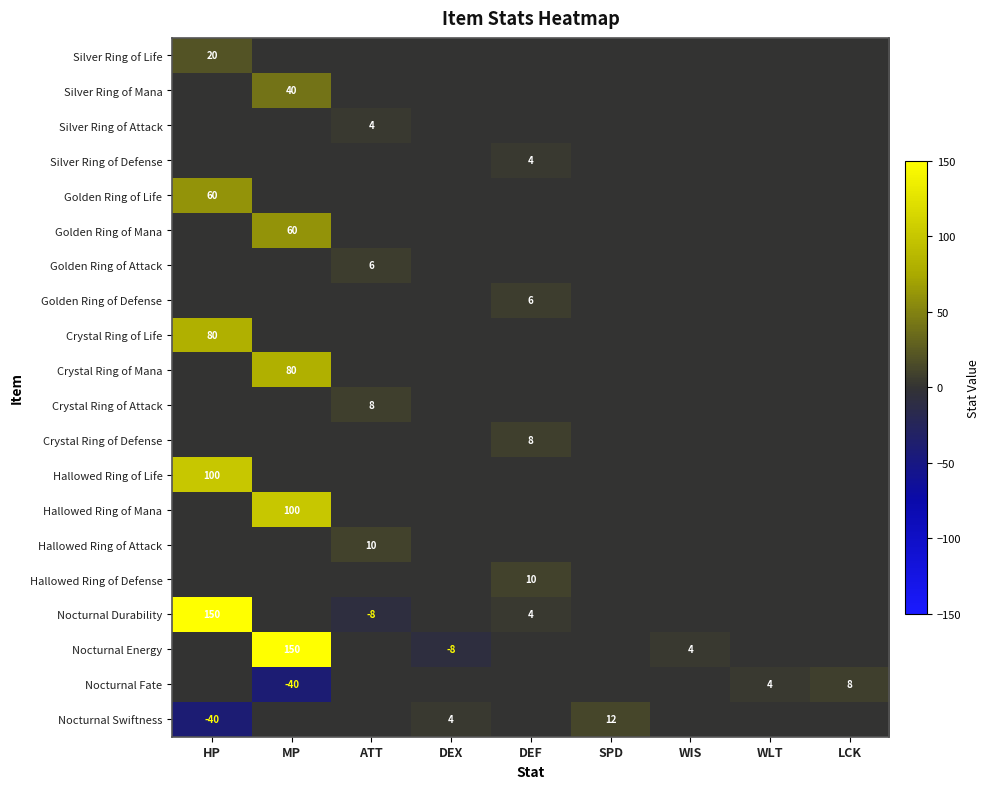

What is the smallest value displayed?

-40